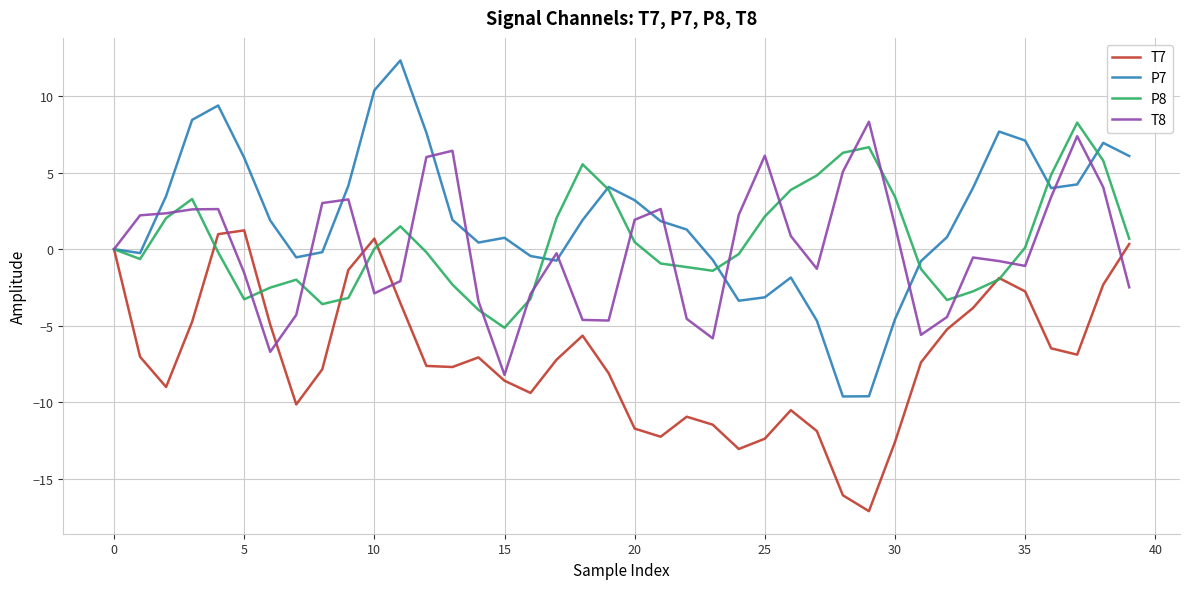

What are all the series names shown in the legend?

T7, P7, P8, T8